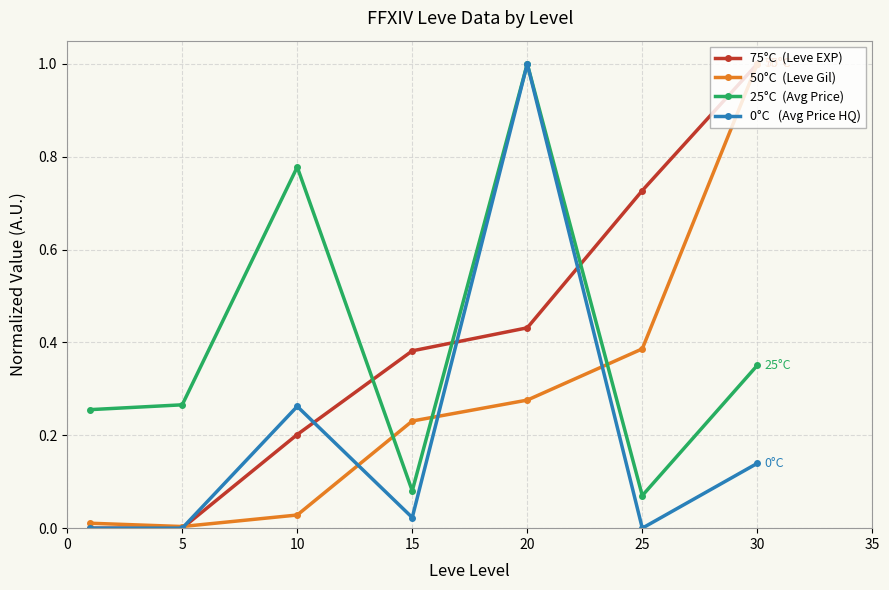

What is the maximum value shown in the chart?

1.0